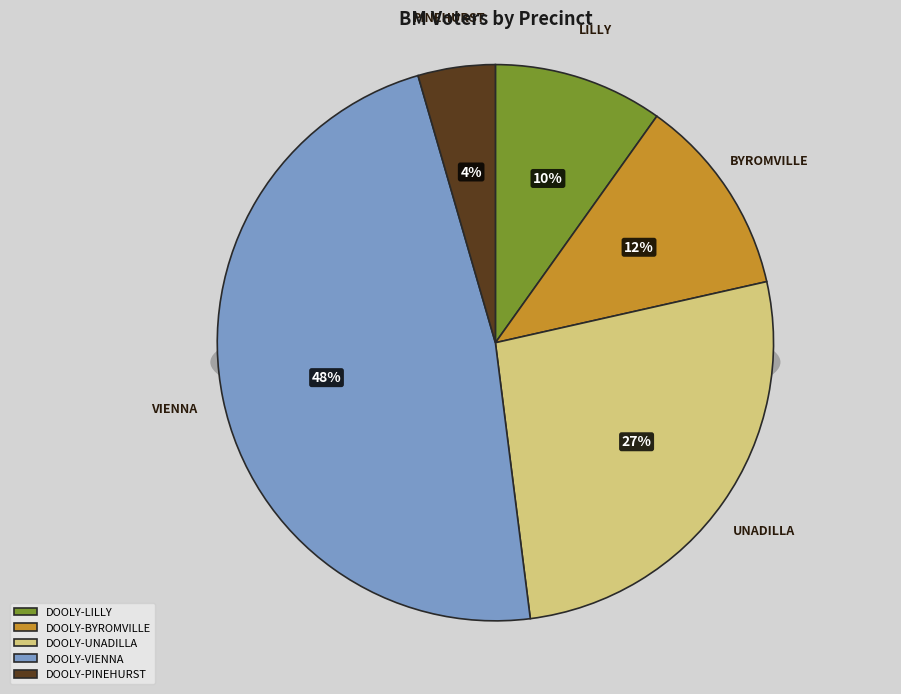

Is the sum of DOOLY-LILLY and DOOLY-UNADILLA greater than half?

No